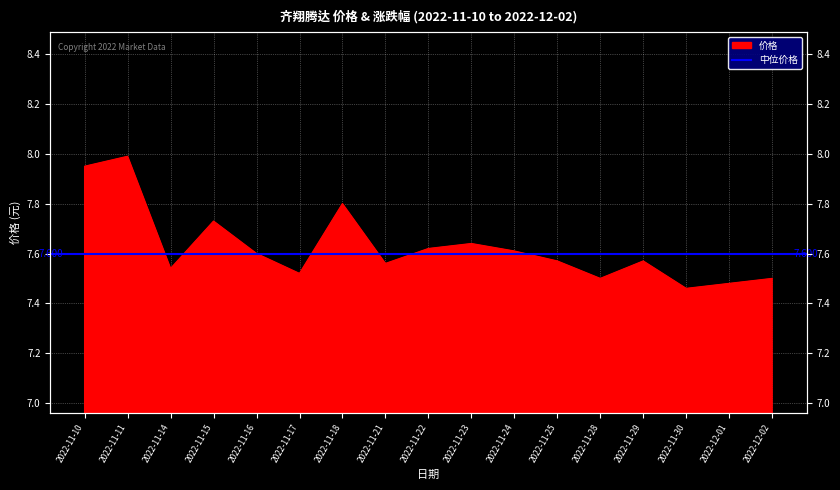

What is the sum of all values?

129.6